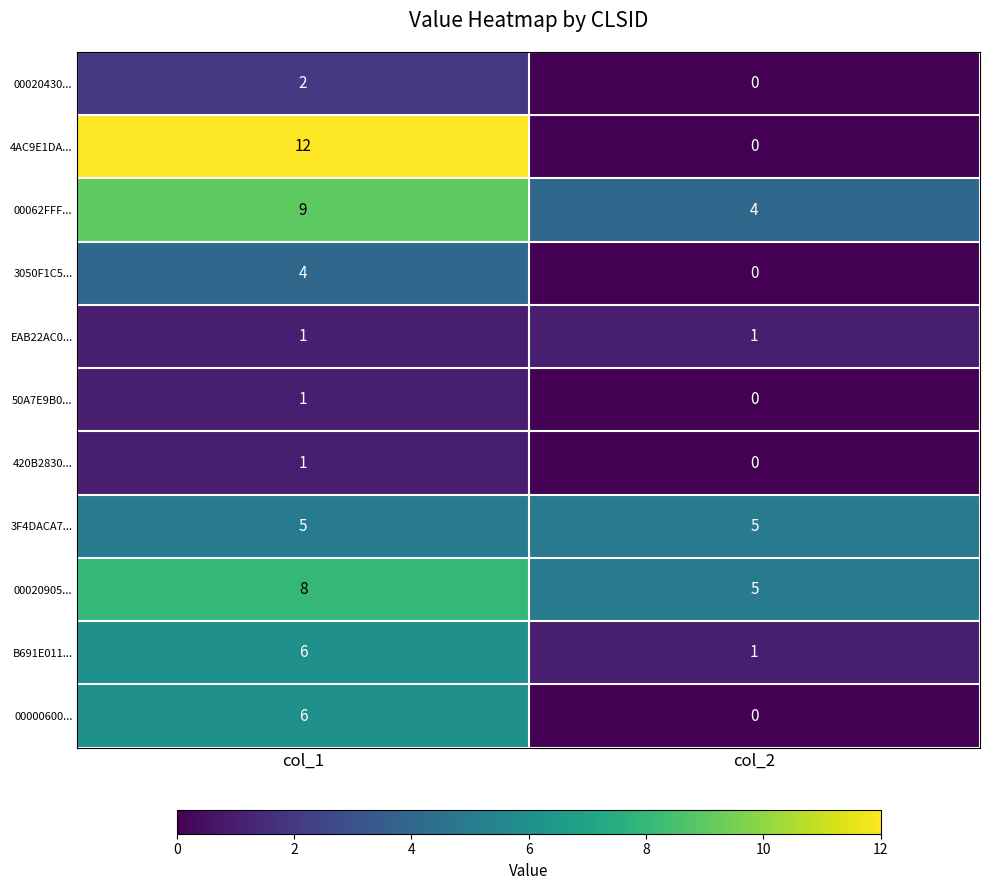

Reading left to right, list all the values displayed in this chart.

00020430...: 2	0
4AC9E1DA...: 12	0
00062FFF...: 9	4
3050F1C5...: 4	0
EAB22AC0...: 1	1
50A7E9B0...: 1	0
420B2830...: 1	0
3F4DACA7...: 5	5
00020905...: 8	5
B691E011...: 6	1
00000600...: 6	0